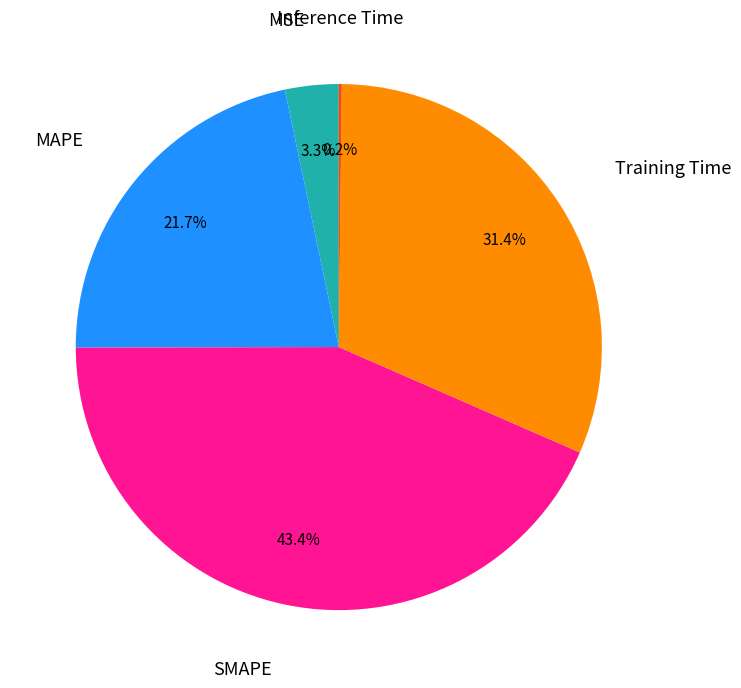

Does any single category account for the majority?

No